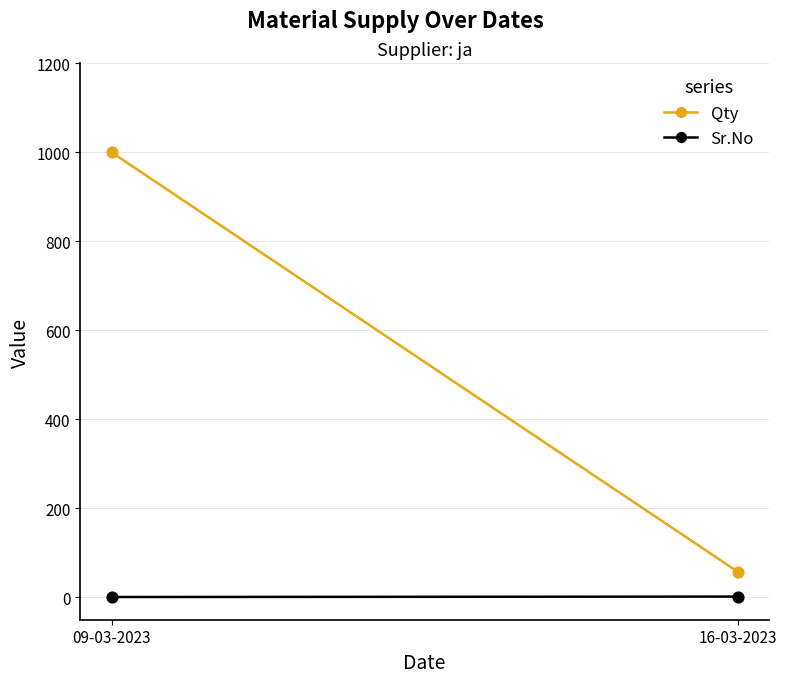

What is the total value across all series at 09-03-2023?

1001